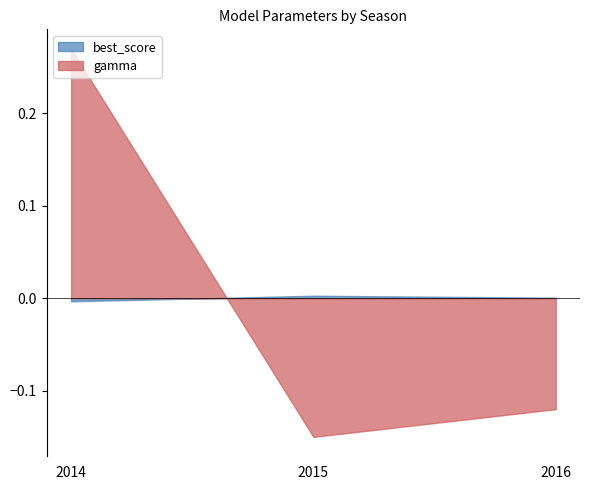

Which series changed the most between 2014 and 2016?

gamma